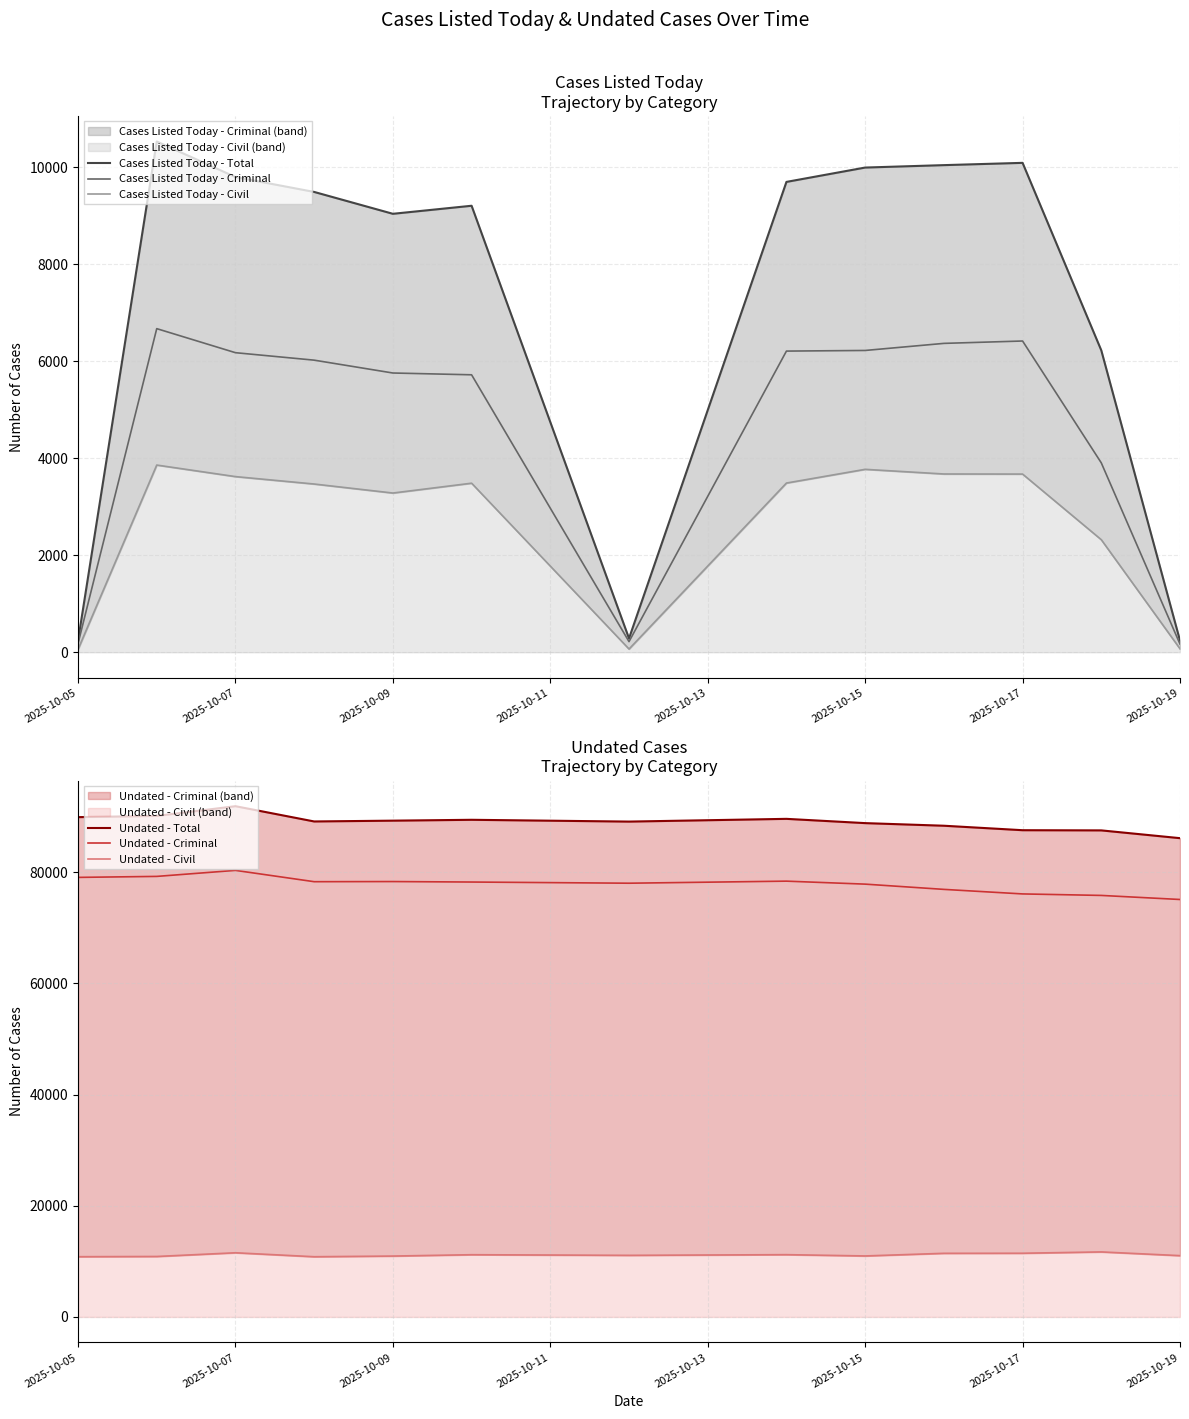

At how many categories does at least one series exceed 21615?

13